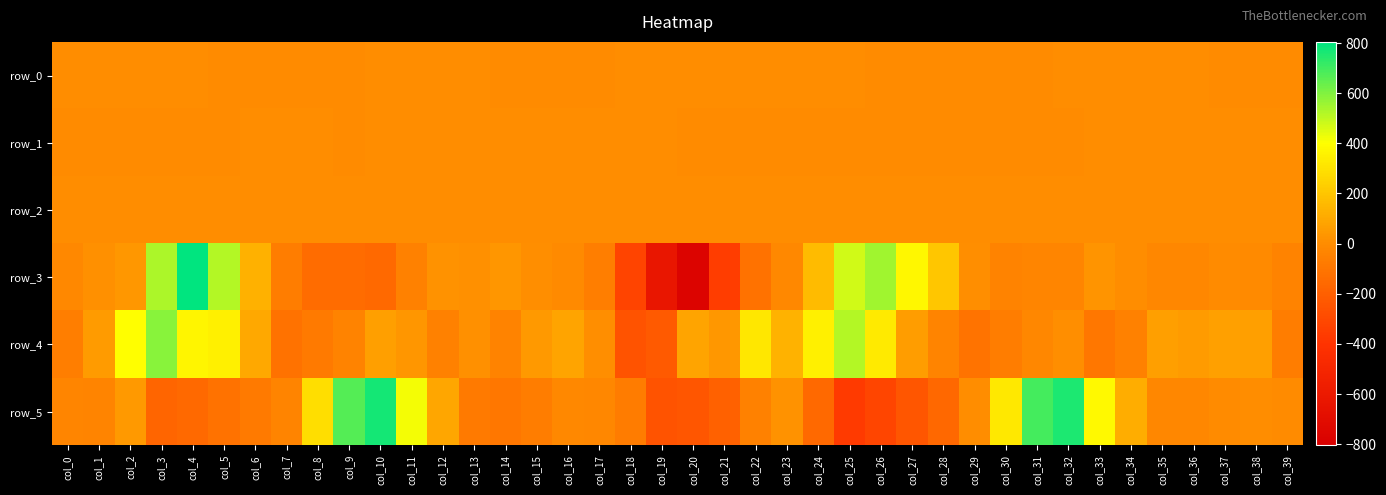

What is the sum of all row_5 values?

1585.6